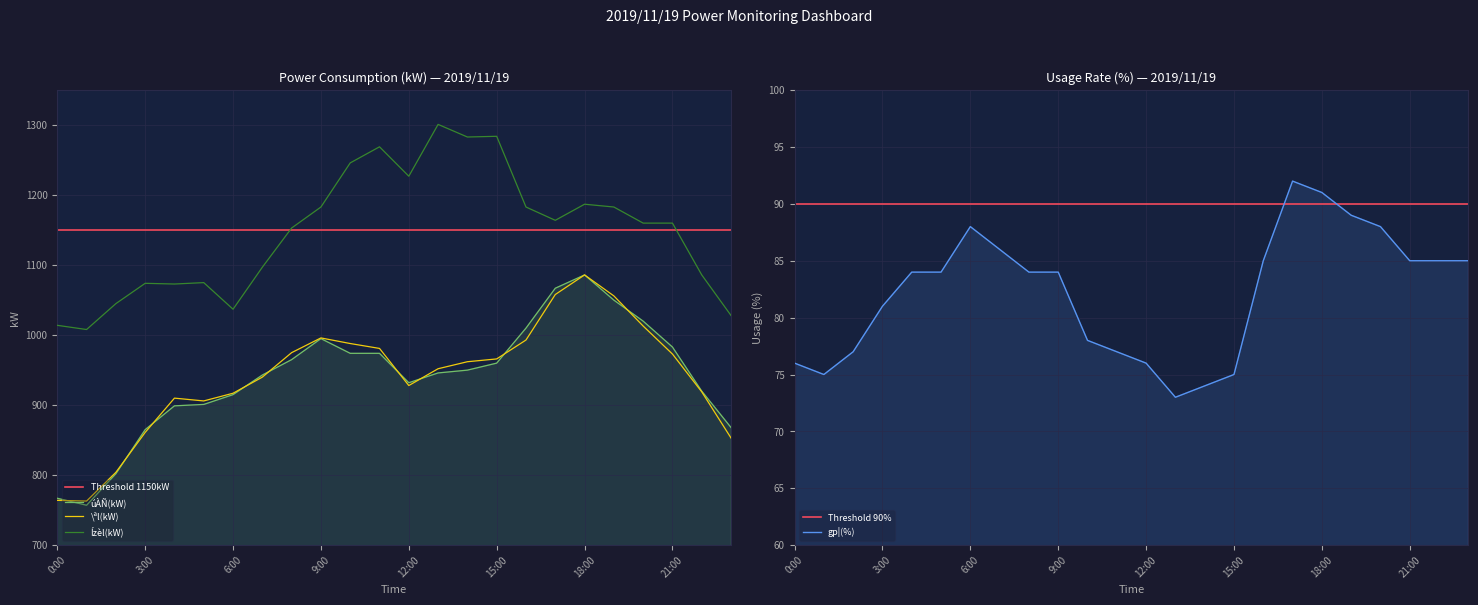

Reading left to right, what are all the values shown in this chart?

úÀÑ(kW): 767	757	802	865	899	901	915	943	965	995	974	974	932	946	950	960	1010	1067	1086	1050	1020	983	920	868
\ªl(kW): 764	763	804	861	910	906	917	940	975	996	988	981	928	952	962	966	993	1058	1086	1056	1013	973	919	853
Ízèl(kW): 1014	1008	1045	1074	1073	1075	1037	1097	1153	1183	1246	1269	1227	1301	1283	1284	1183	1164	1187	1183	1160	1160	1086	1028